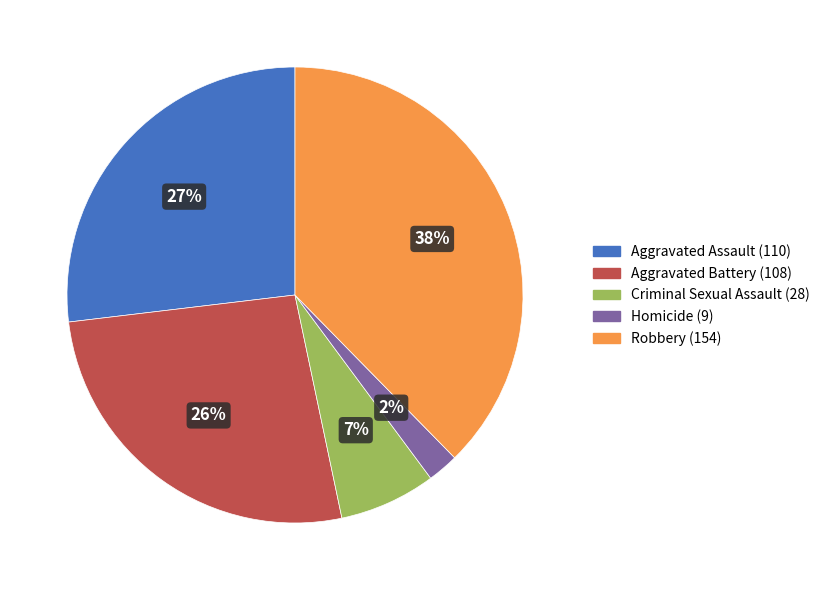

Do Criminal Sexual Assault and Aggravated Assault together represent more than half of the pie?

No